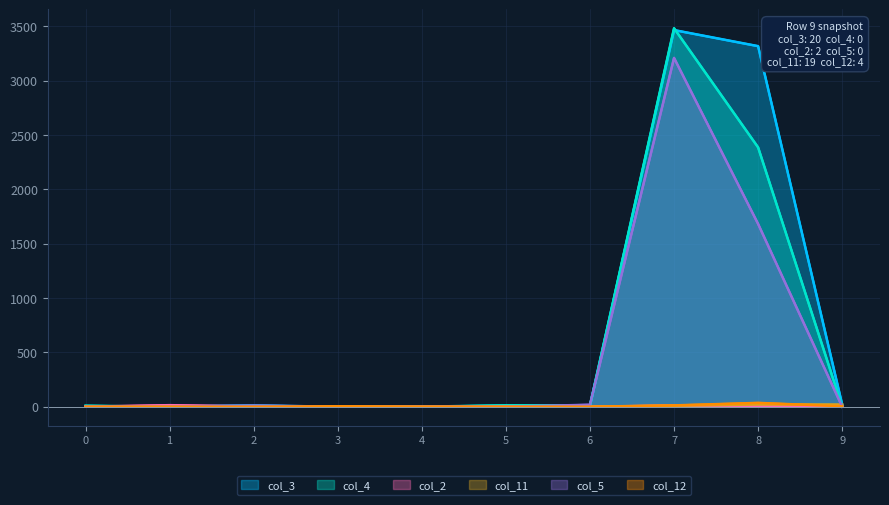

After their last crossing, which series has the higher values: col_4 or col_5?

col_4